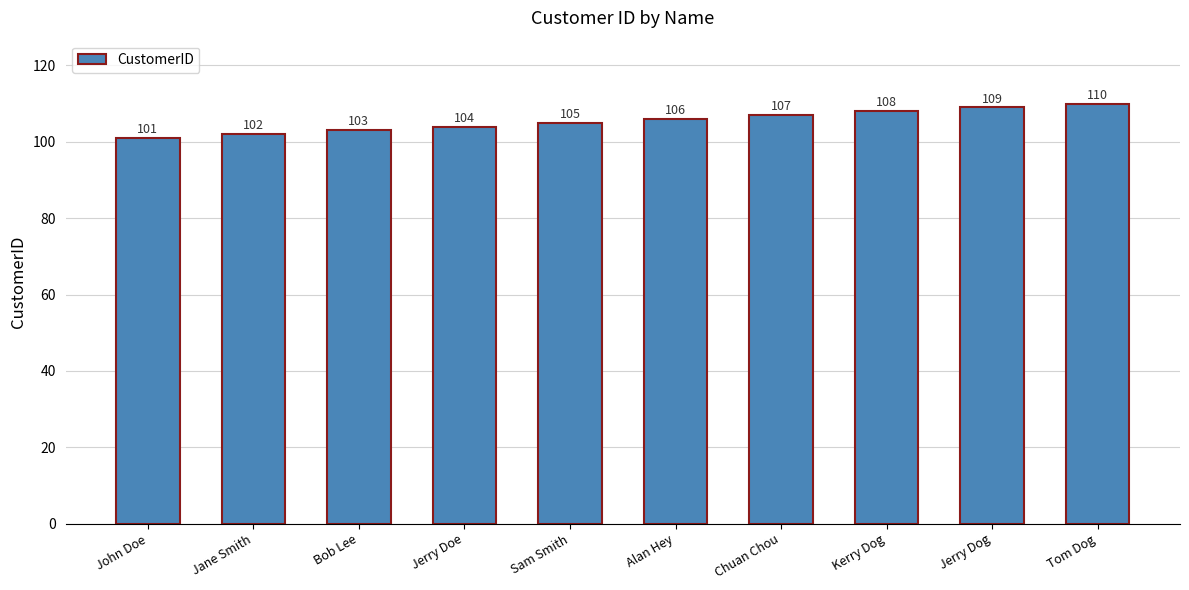

Reading left to right, list all the values displayed in this chart.

101	102	103	104	105	106	107	108	109	110